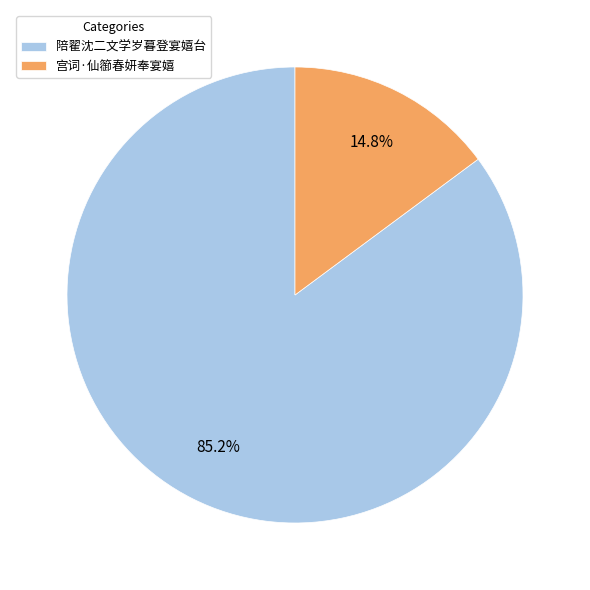

Is it true that 陪翟沈二文学岁暮登宴嬉台 is 85% of the pie?

True